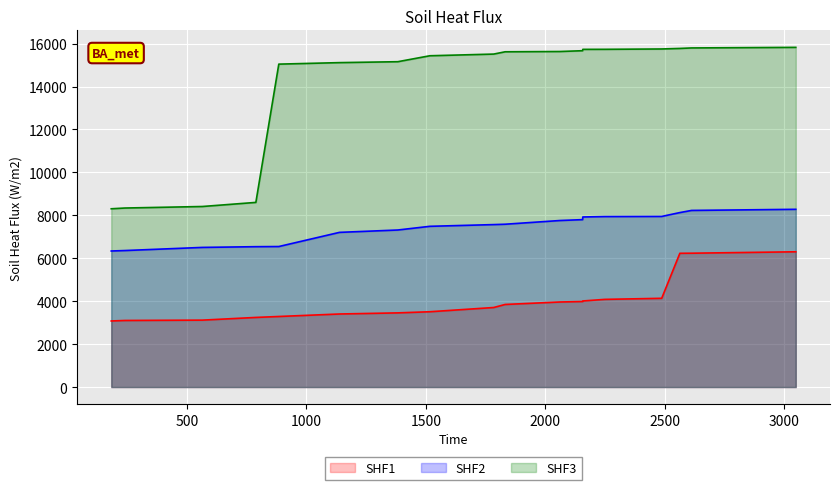

What is the highest value of the SHF1 series?

6302